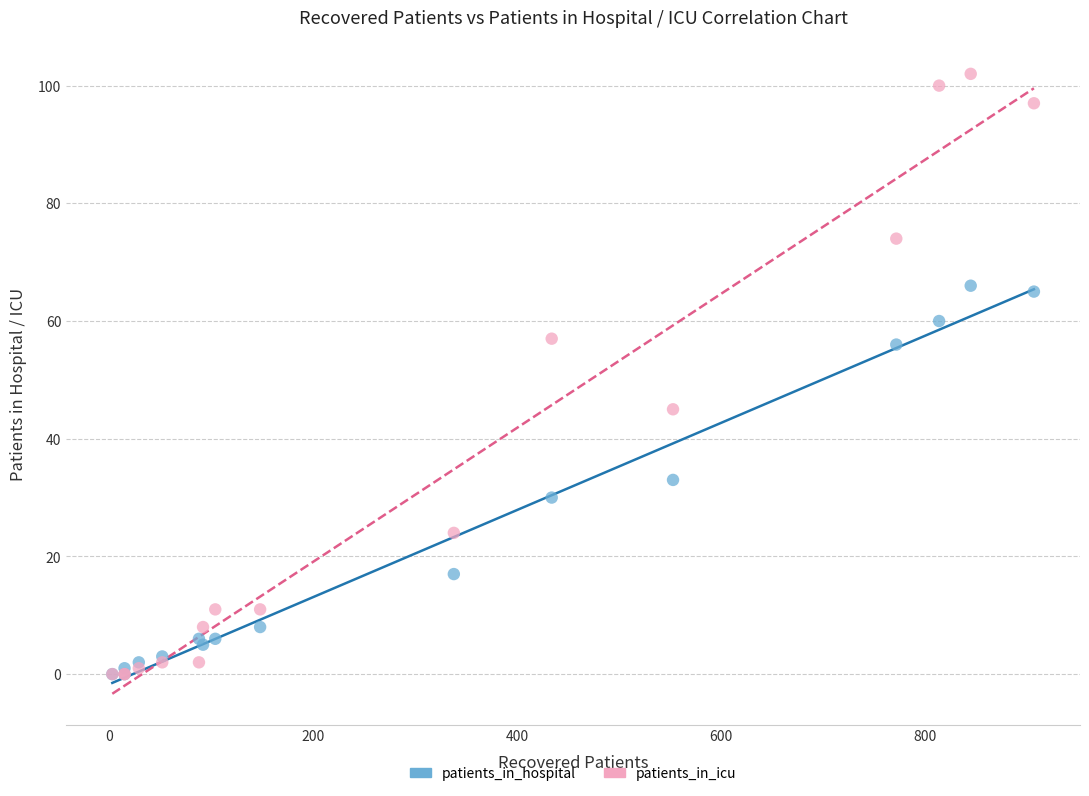

What are all the series names shown in the legend?

patients_in_hospital, patients_in_icu